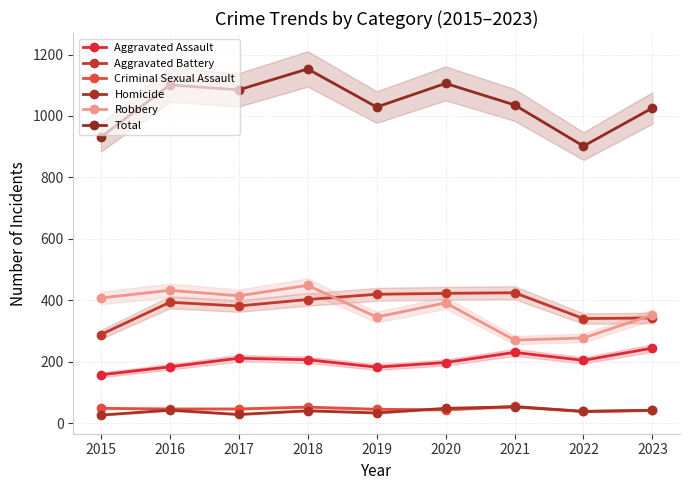

Where does the Homicide series first go above 41?

2016